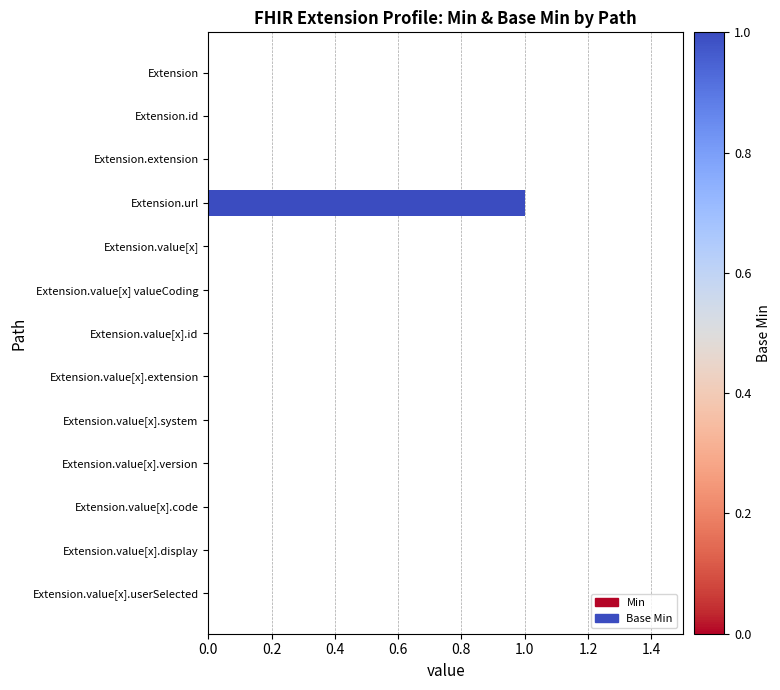

Are the bars horizontal?

Yes